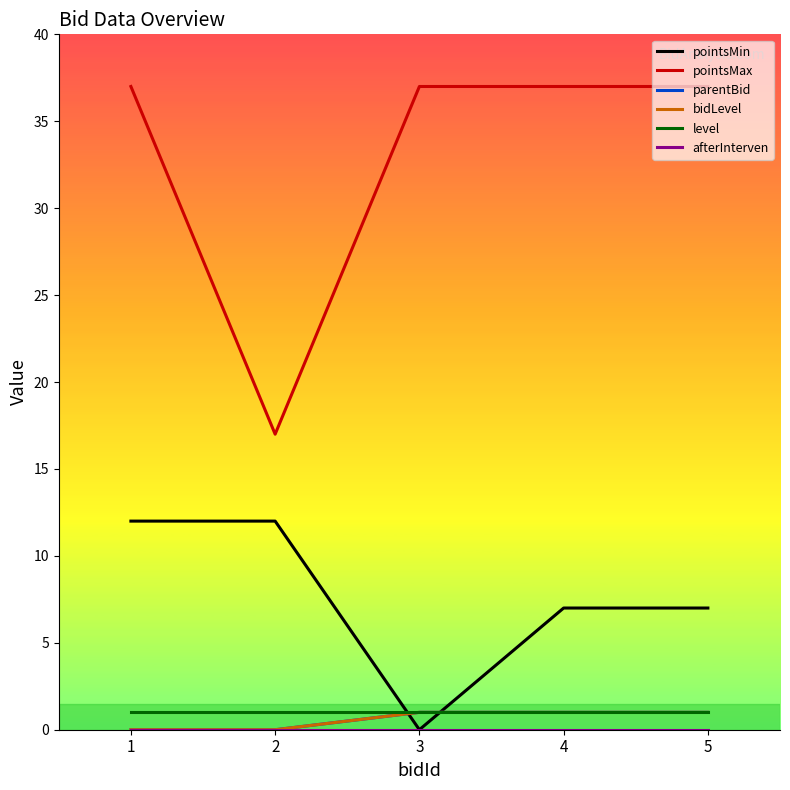

Where is the first local minimum for pointsMax?

2